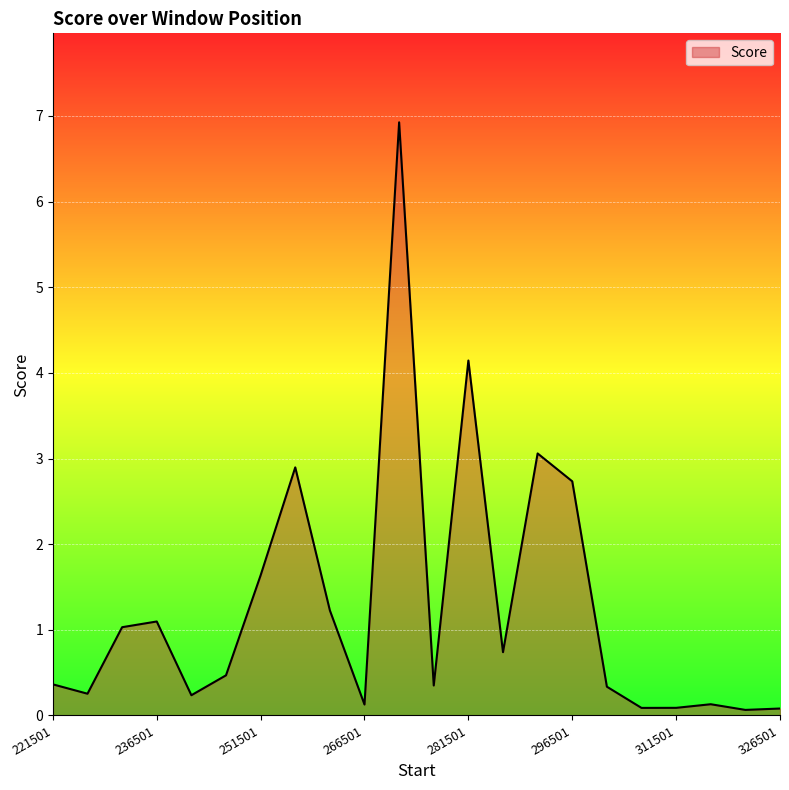

What is the greatest value displayed?

6.9